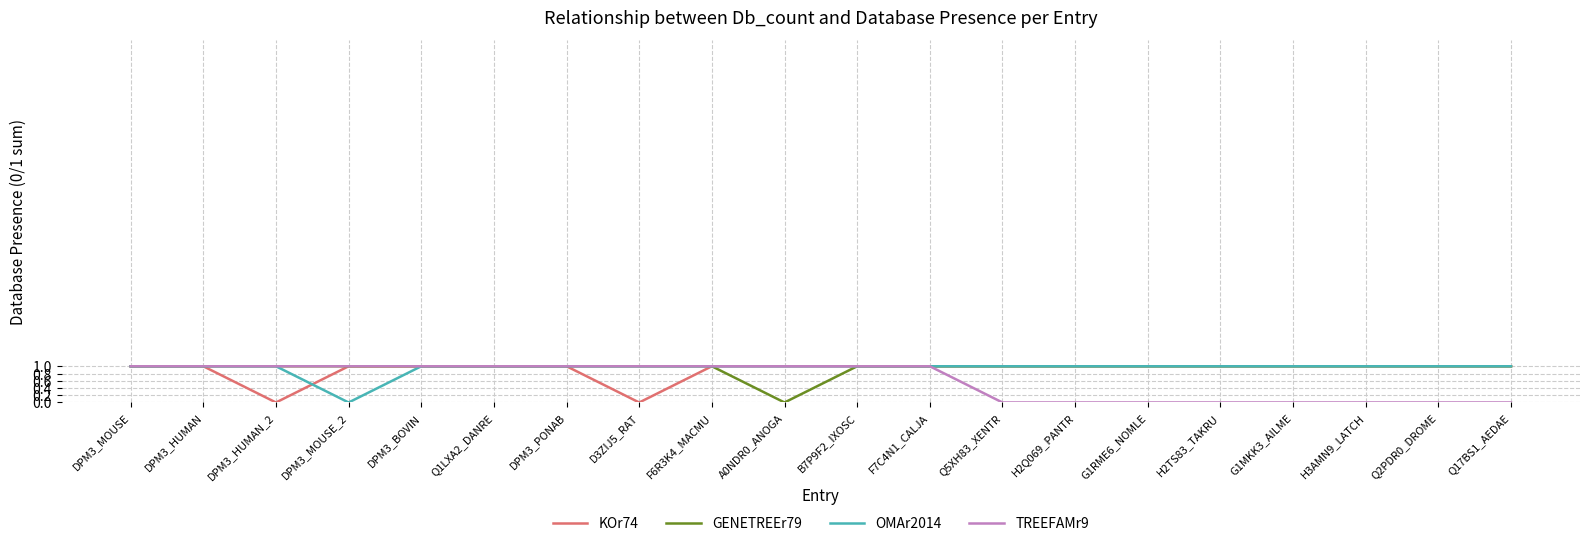

At which label is OMAr2014 closest to 0?

DPM3_MOUSE_2